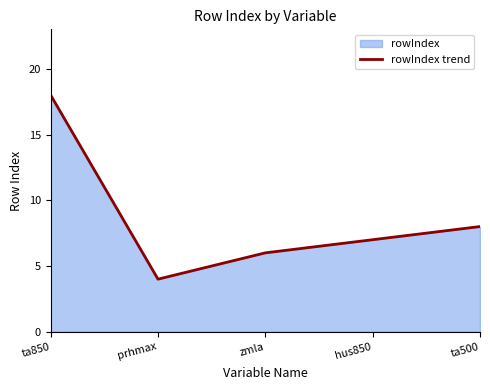

What is the change in value from ta850 to zmla?

-12